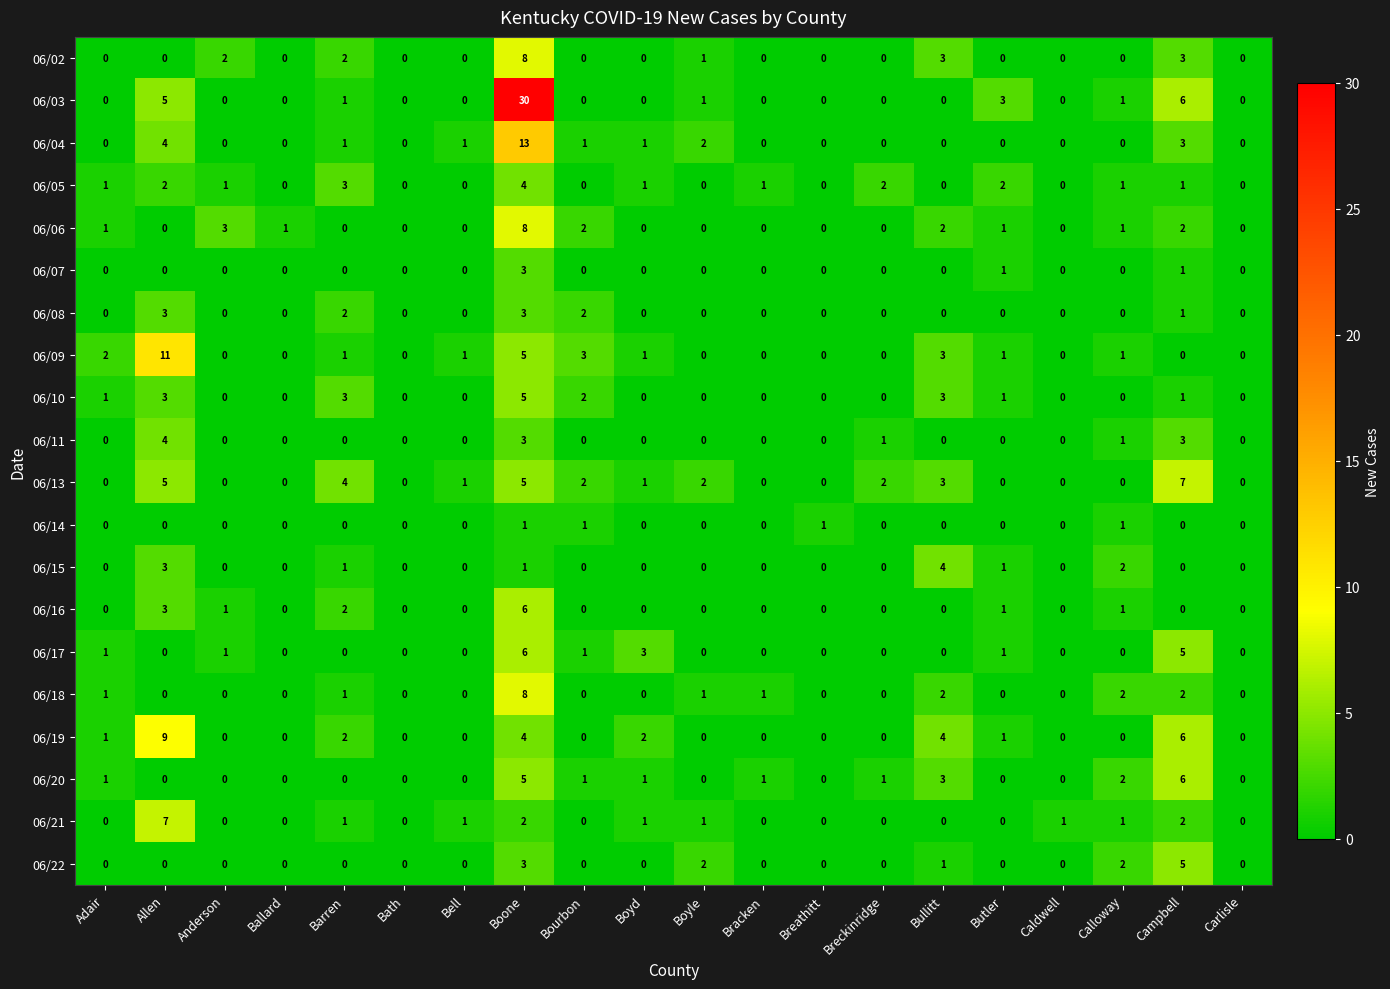

Is it true that 06/11 equals 2 at Butler?

False